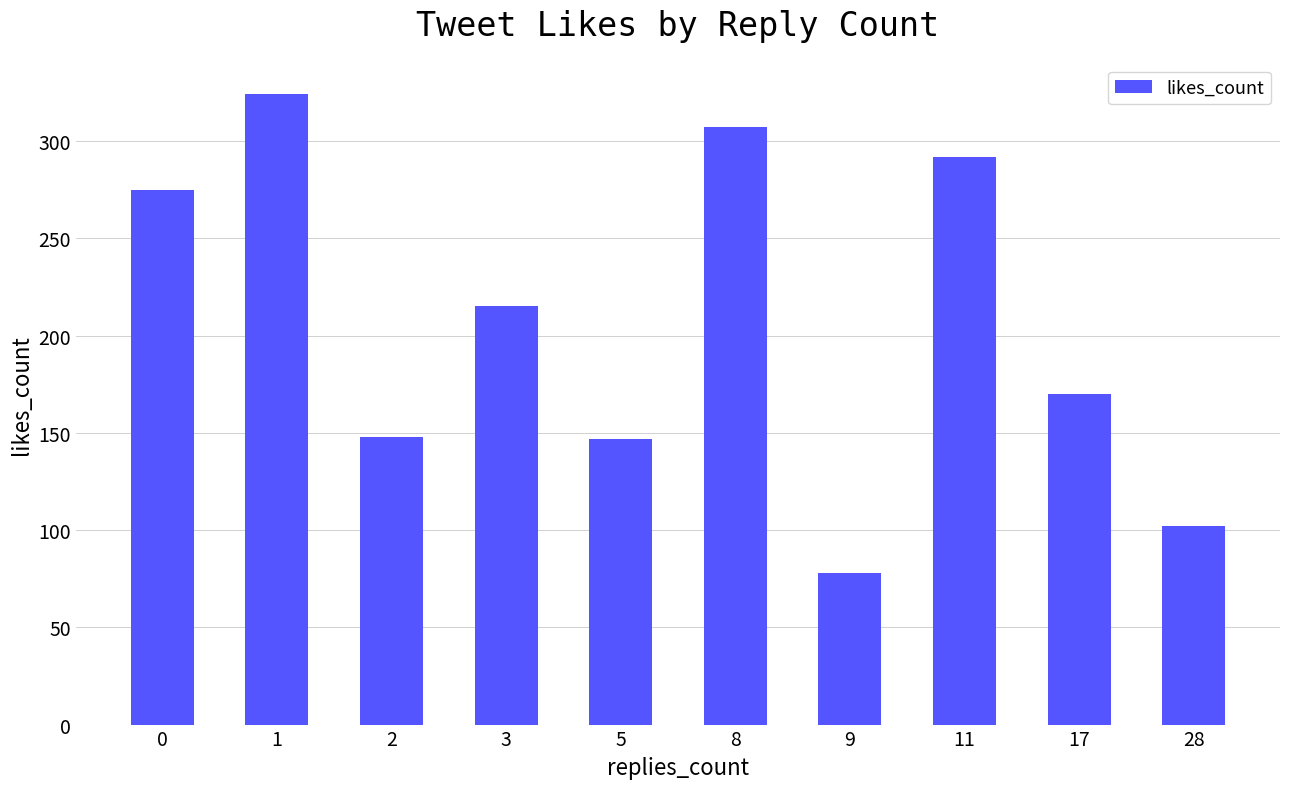

What is the smallest value displayed?

78